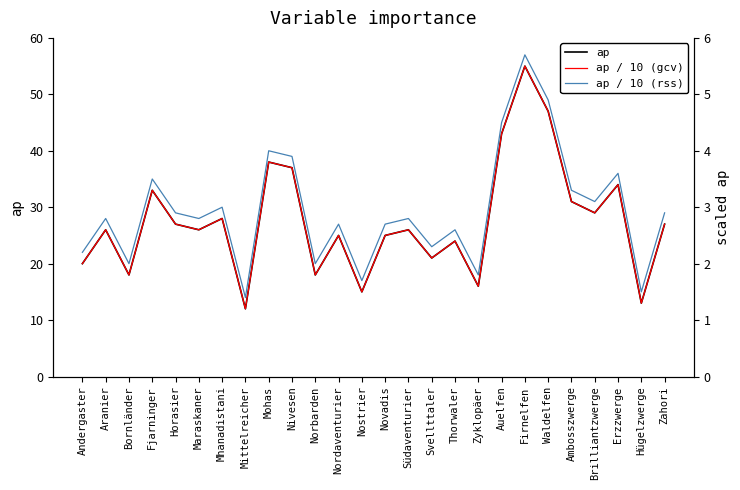

The value of ap / 10 (rss) at Zahori is 4.8. True or false?

False